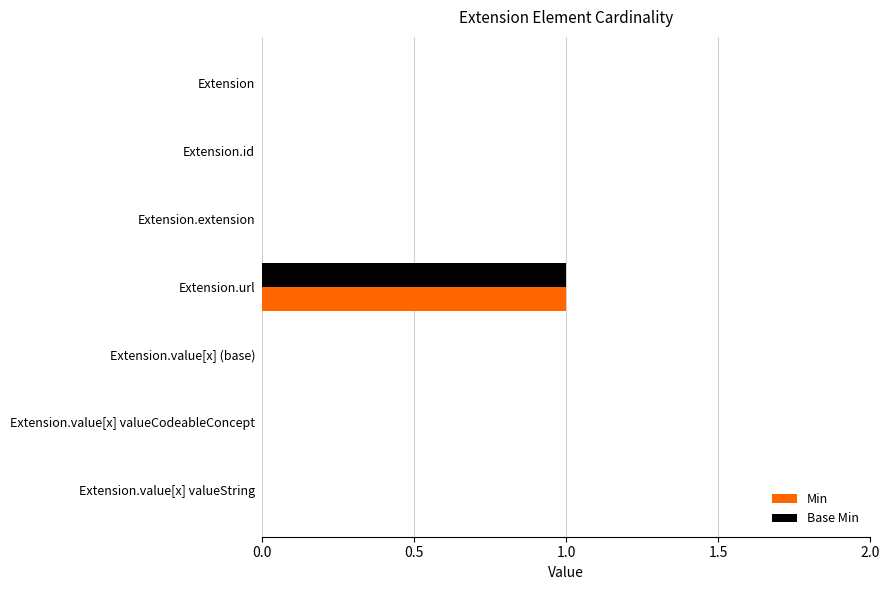

At which category is the sum across all series the highest?

Extension.url